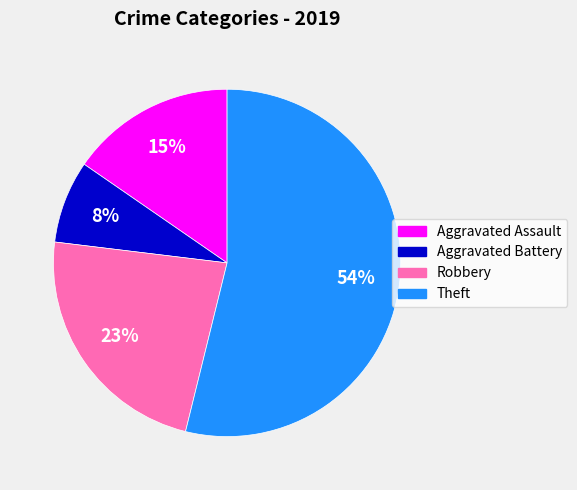

How many slices are in this pie chart?

4